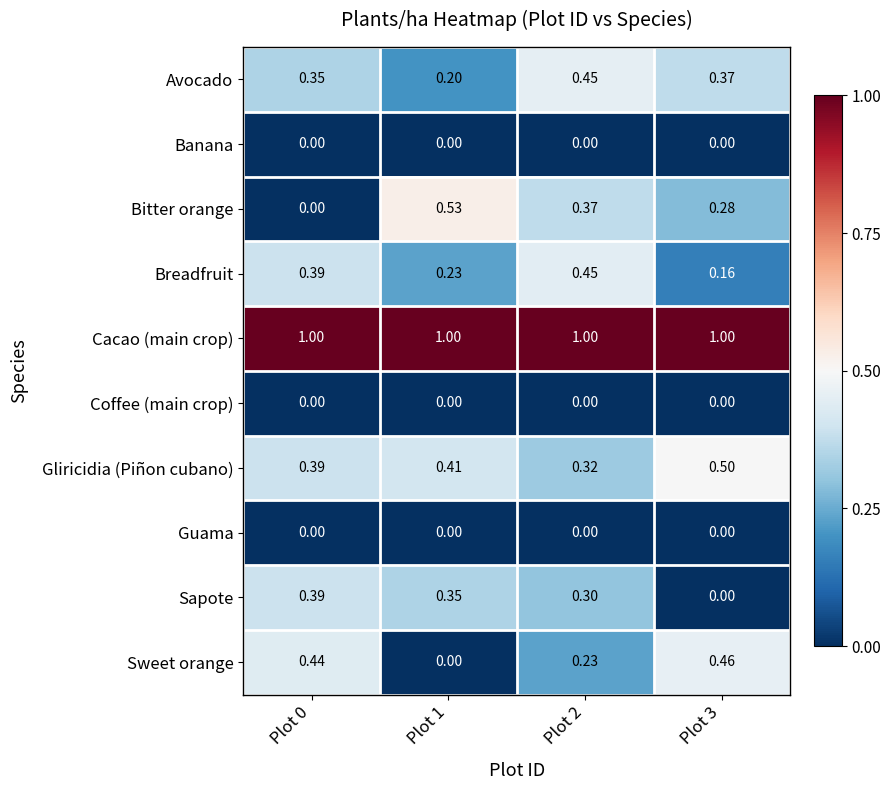

Which series has the largest total across all categories?

Cacao (main crop)